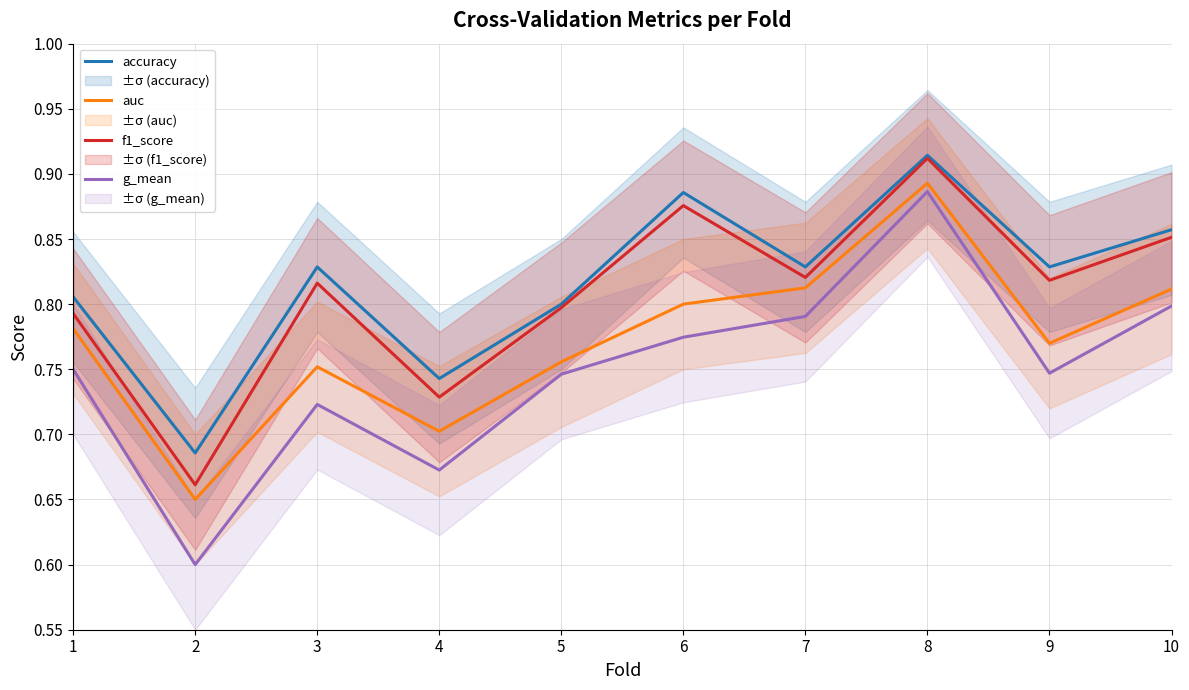

What is the difference between the accuracy values at 7 and 8?

0.1